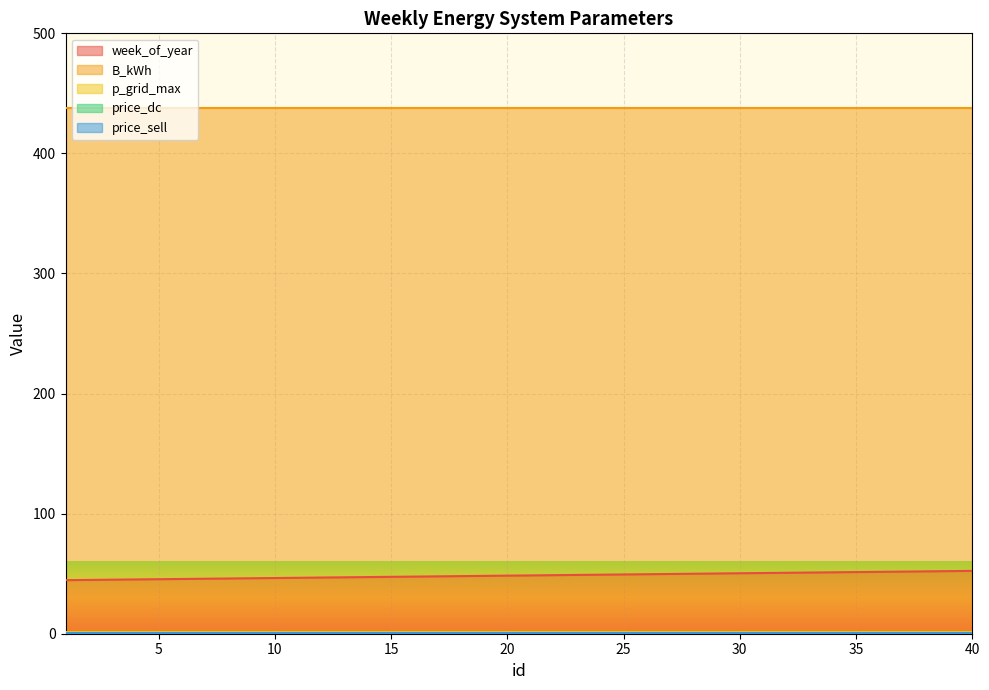

Reading right to left, transcribe all the data shown in this chart.

week_of_year: 52.3	52.1	51.9	51.7	51.5	51.3	51.1	50.9	50.7	50.5	50.4	50.1	50.0	49.8	49.5	49.4	49.2	49.0	48.8	48.6	48.4	48.2	48.0	47.8	47.6	47.4	47.2	47.0	46.8	46.6	46.4	46.2	46.0	45.8	45.6	45.4	45.2	45.0	44.8	44.6
B_kWh: 438.0	438.0	438.0	438.0	438.0	438.0	438.0	438.0	438.0	438.0	438.0	438.0	438.0	438.0	438.0	438.0	438.0	438.0	438.0	438.0	438.0	438.0	438.0	438.0	438.0	438.0	438.0	438.0	438.0	438.0	438.0	438.0	438.0	438.0	438.0	438.0	438.0	438.0	438.0	438.0
p_grid_max: 1.5	1.5	1.5	1.5	1.5	1.5	1.5	1.5	1.5	1.5	1.5	1.5	1.5	1.5	1.5	1.5	1.5	1.5	1.5	1.5	1.5	1.5	1.5	1.5	1.5	1.5	1.5	1.5	1.5	1.5	1.5	1.5	1.5	1.5	1.5	1.5	1.5	1.5	1.5	1.5
price_dc: 0.6	0.6	0.6	0.6	0.6	0.6	0.6	0.6	0.6	0.6	0.6	0.6	0.6	0.6	0.6	0.6	0.6	0.6	0.6	0.6	0.6	0.6	0.6	0.6	0.6	0.6	0.6	0.6	0.6	0.6	0.6	0.6	0.6	0.6	0.6	0.6	0.6	0.6	0.6	0.6
price_sell: 0.6	0.6	0.6	0.6	0.6	0.6	0.6	0.6	0.6	0.6	0.6	0.6	0.6	0.6	0.6	0.6	0.6	0.6	0.6	0.6	0.6	0.6	0.6	0.6	0.6	0.6	0.6	0.6	0.6	0.6	0.6	0.6	0.6	0.6	0.6	0.6	0.6	0.6	0.6	0.6